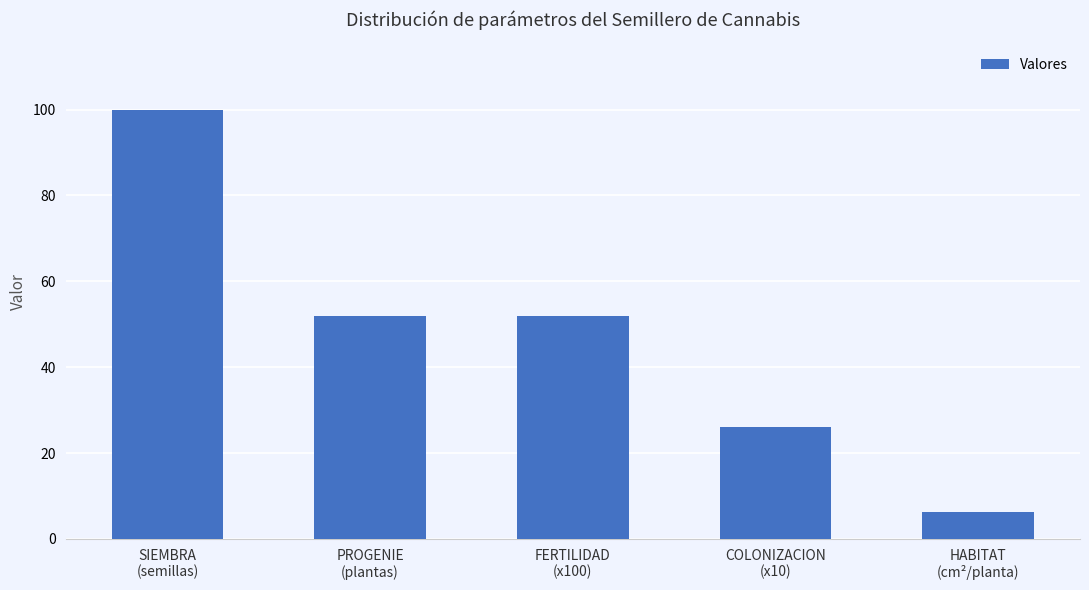

What is the ratio of the value at SIEMBRA
(semillas) to the value at PROGENIE
(plantas)?

1.9